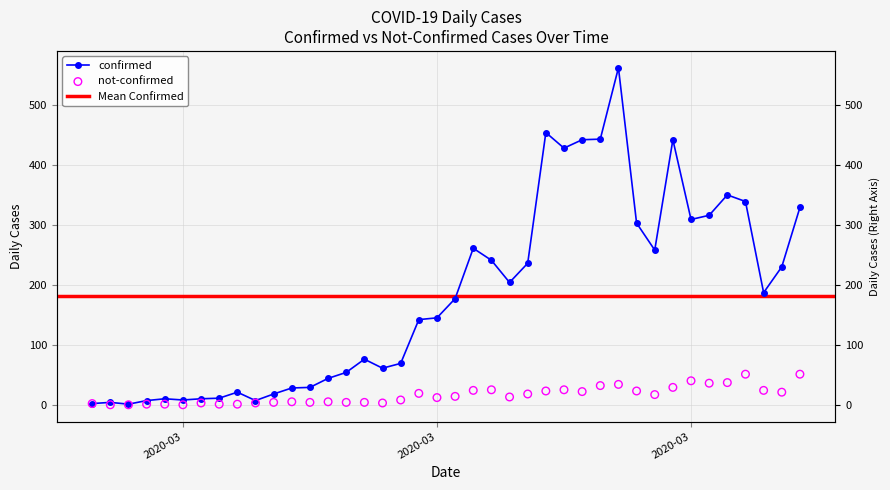

Is the value of confirmed at 2020-03-21 greater than the value of not-confirmed at 2020-03-07?

Yes